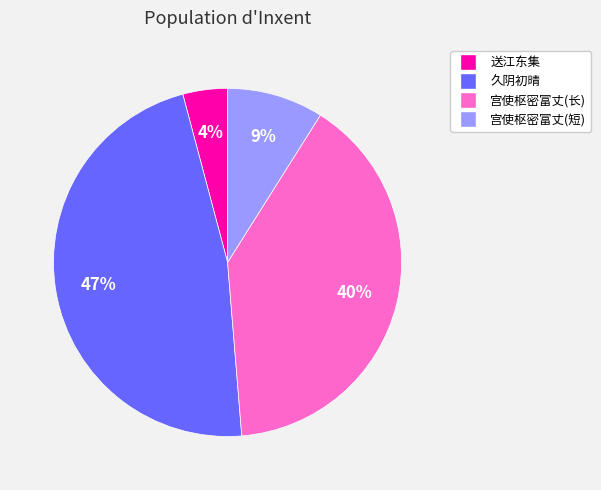

To the nearest percent, what is the average slice percentage?

25%